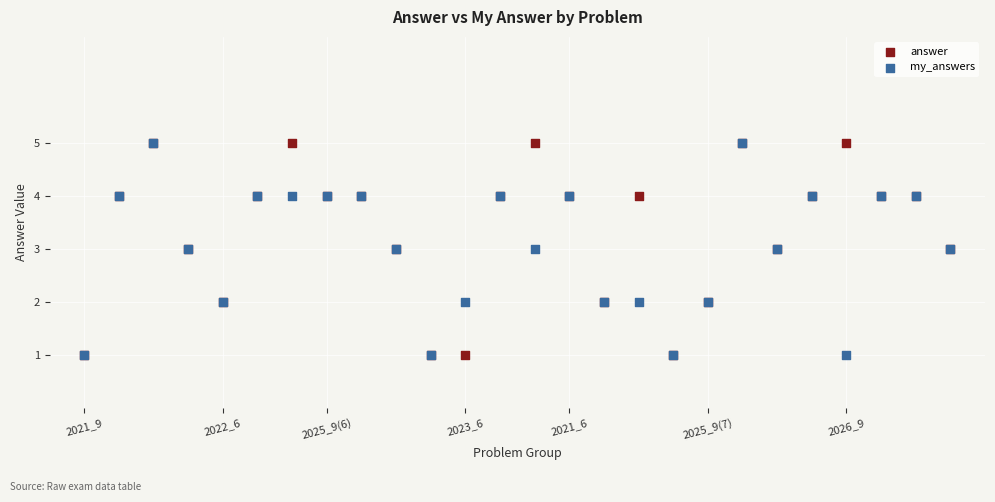

What are all the series names shown in the legend?

answer, my_answers